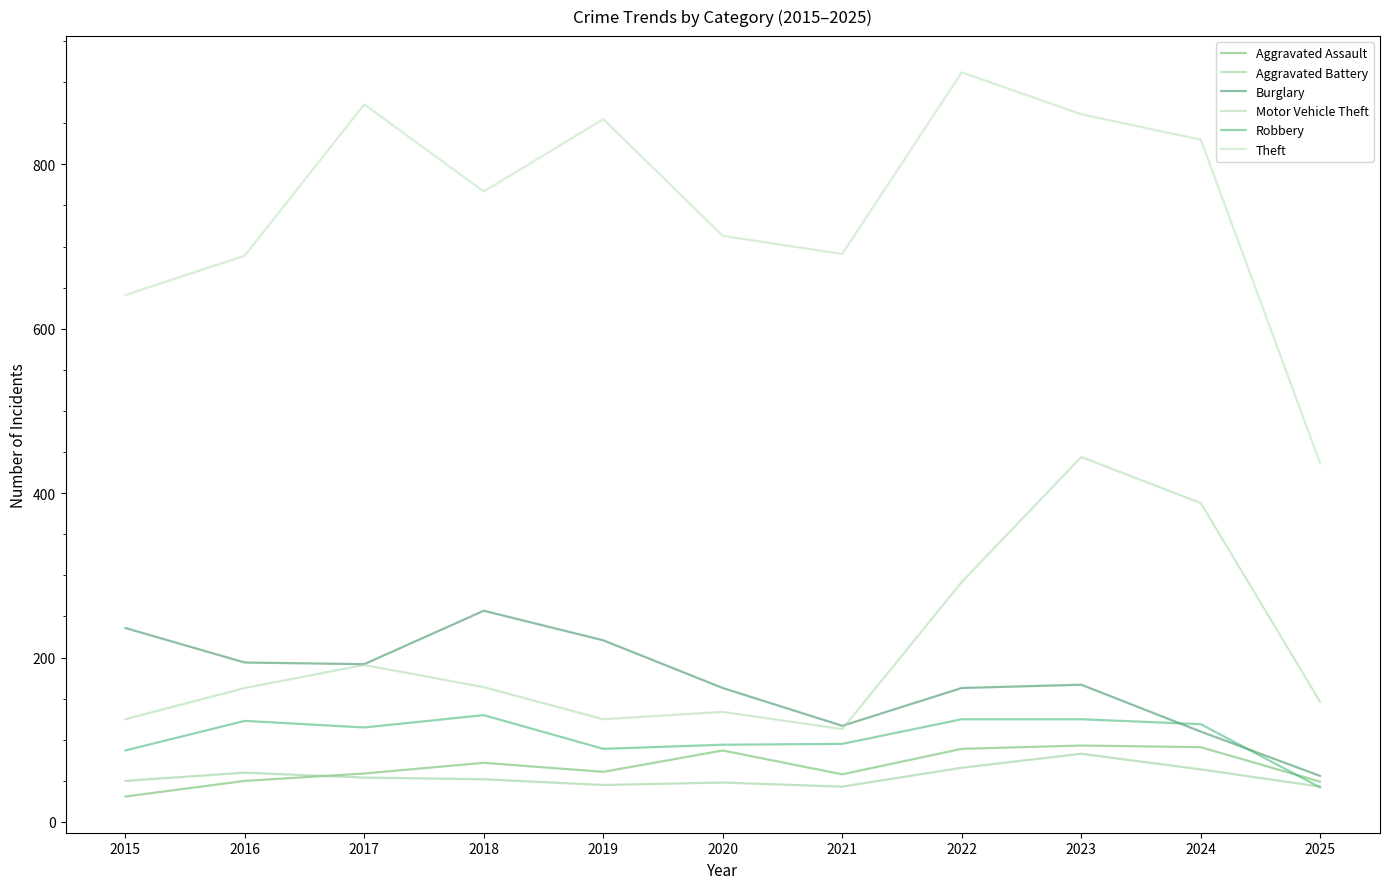

Which series has the largest range (max minus min)?

Theft